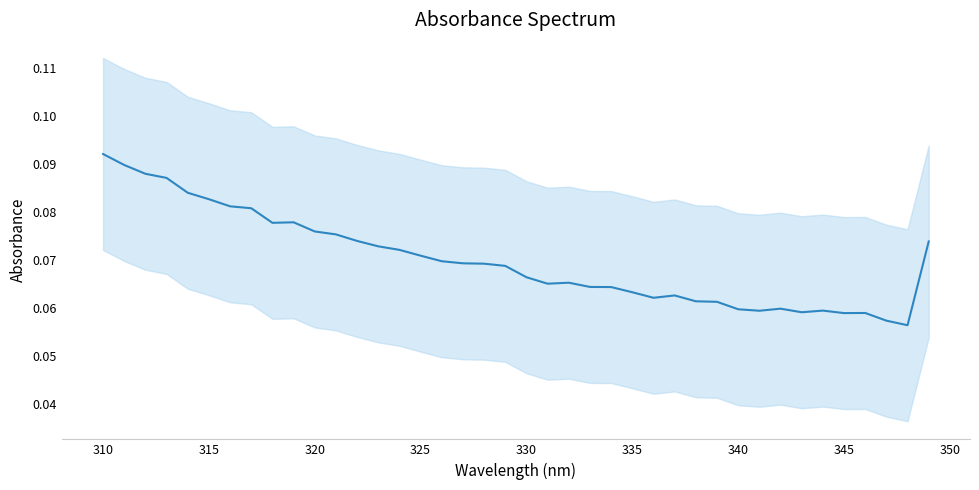

The chart shows a value of 0.1 at 324. True or false?

True